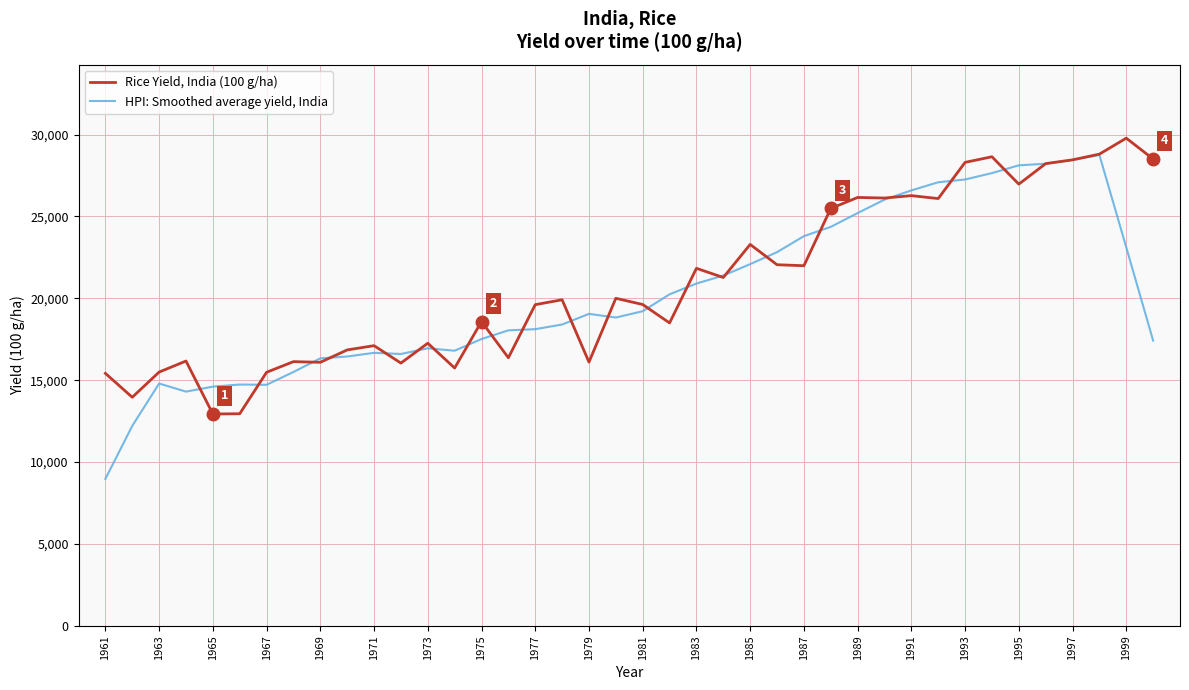

Rank the series by their maximum value, from lowest to highest.

HPI: Smoothed average yield, India, Rice Yield, India (100 g/ha)